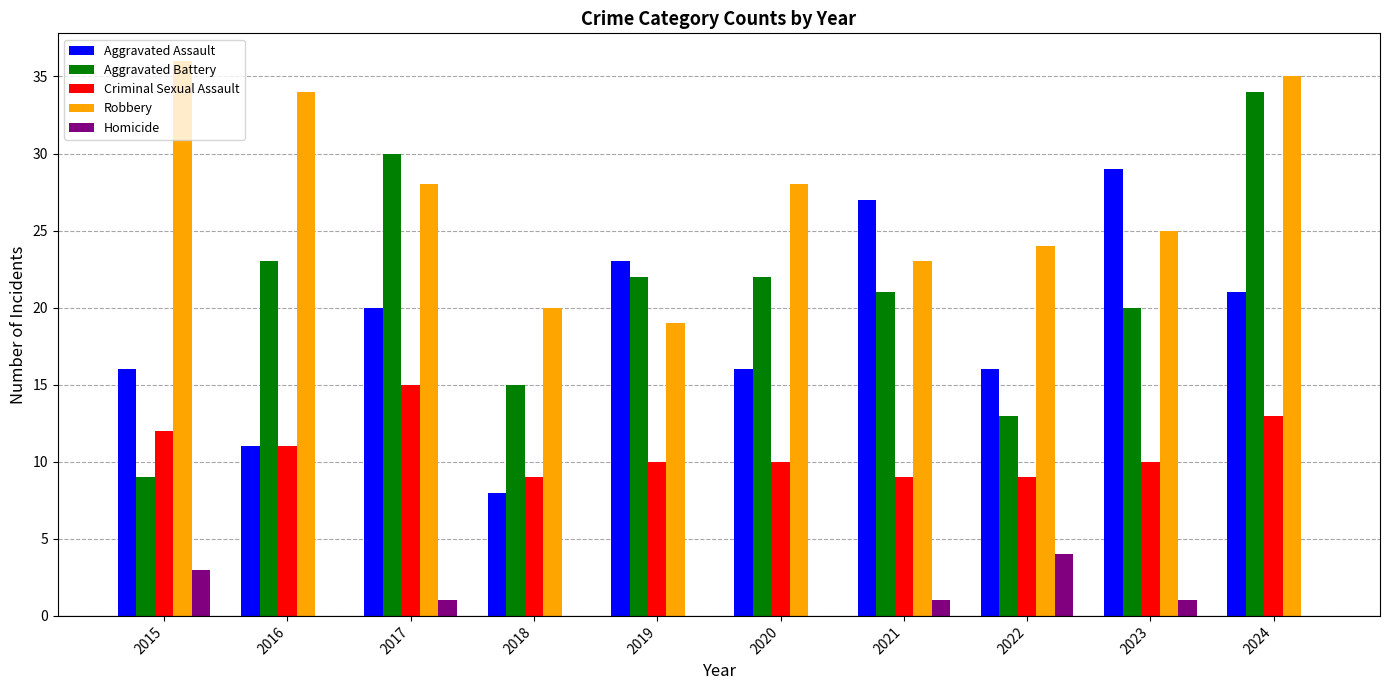

What is the total value across all series at 2017?

94